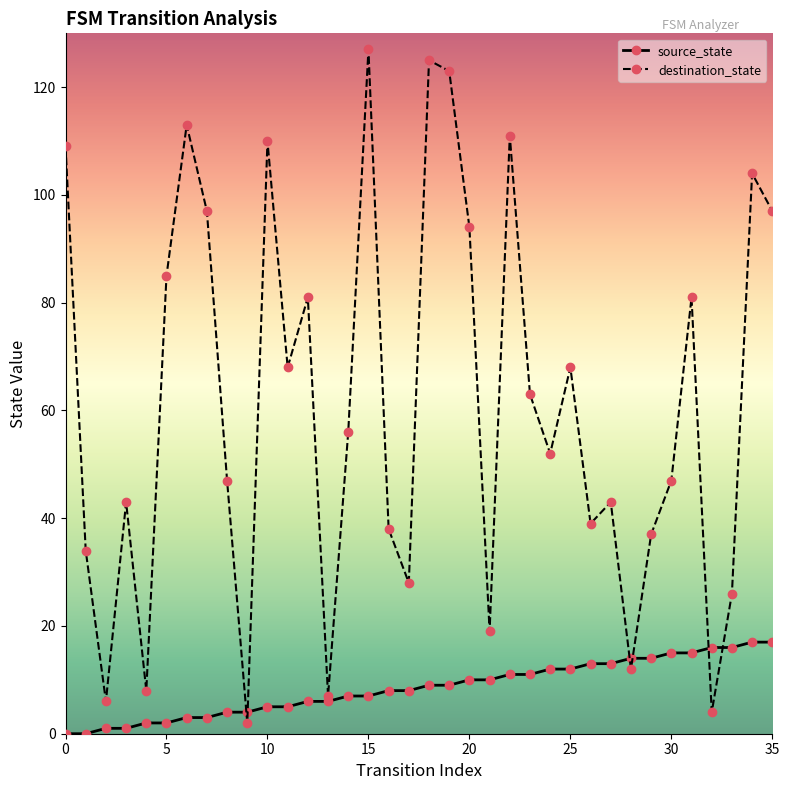

True or false: destination_state and source_state intersect in this chart.

True